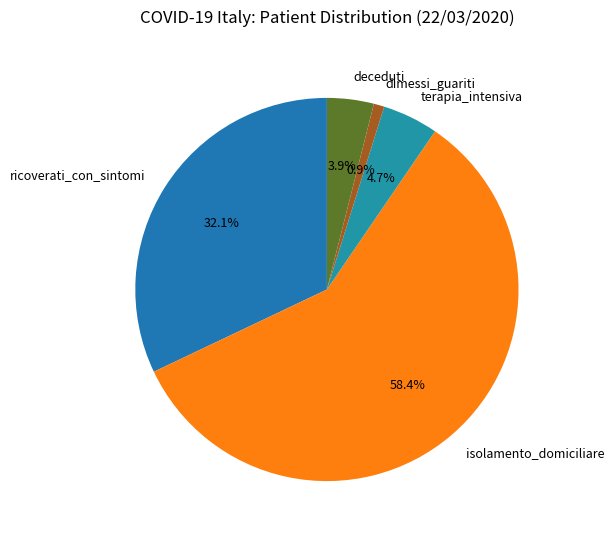

What percentage do isolamento_domiciliare and dimessi_guariti together represent?

59.3%